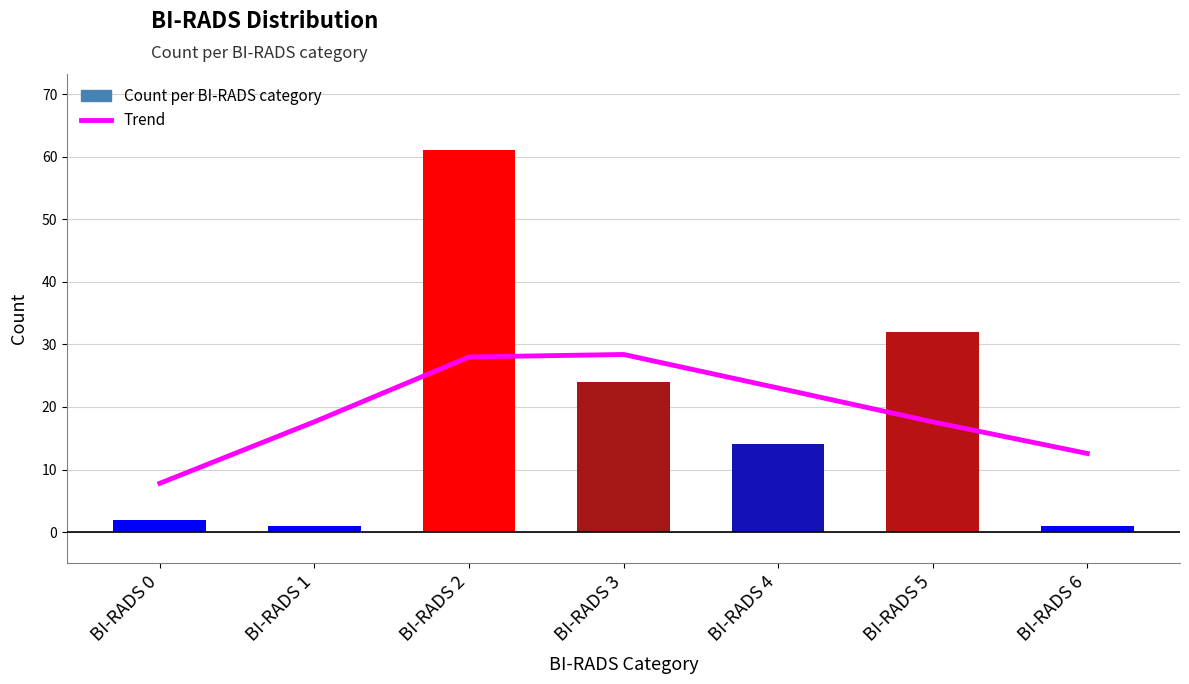

Reading left to right, extract all data points from this chart.

Trend: 7.8	17.6	28.0	28.4	23.0	17.6	12.6
Count per BI-RADS category: 2.0	1.0	61.0	24.0	14.0	32.0	1.0